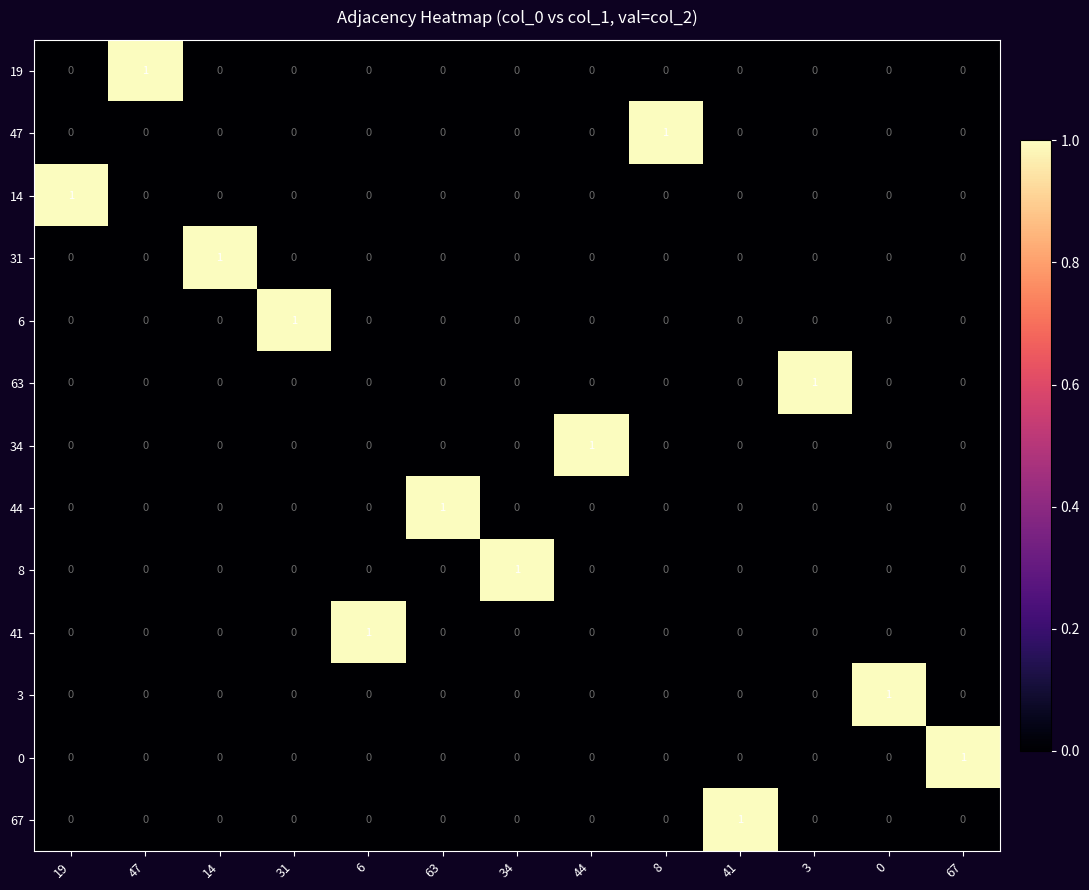

True or false: 8 has a value of 0 at 14.

True